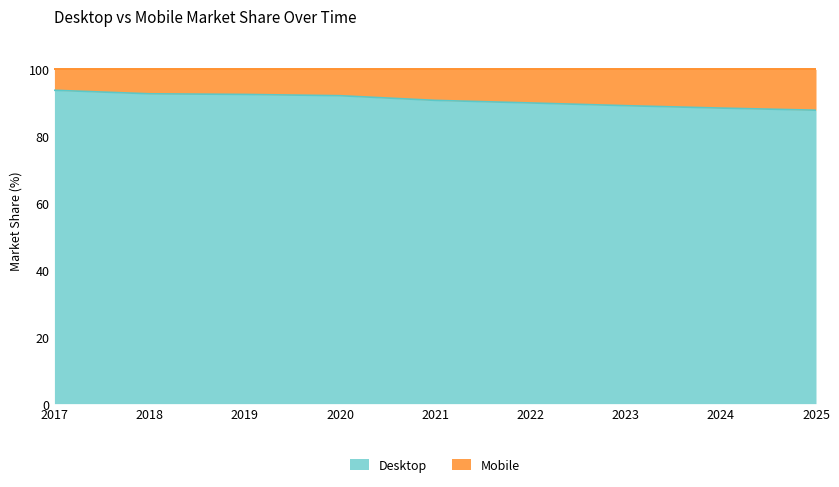

Read the value at 2021.

90.7